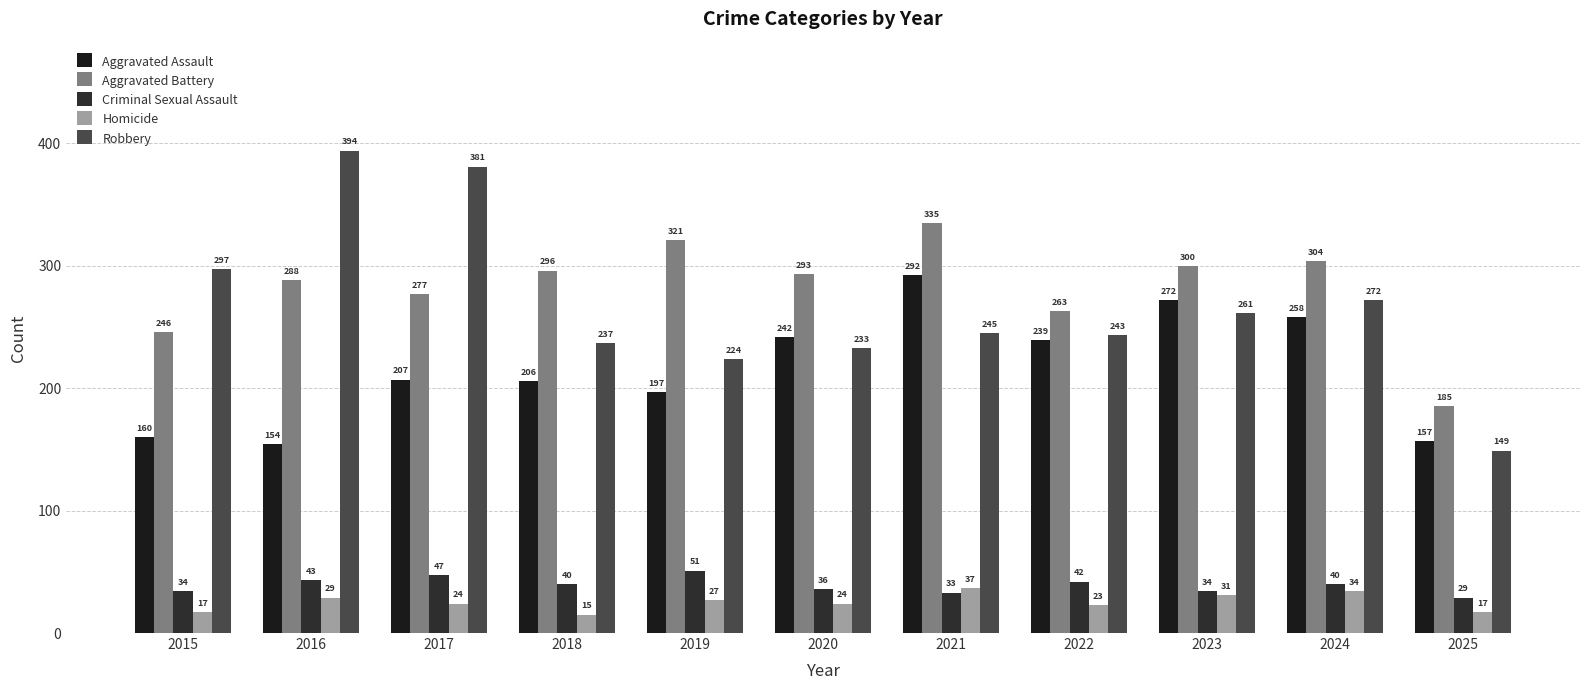

How many groups of bars are there?

11